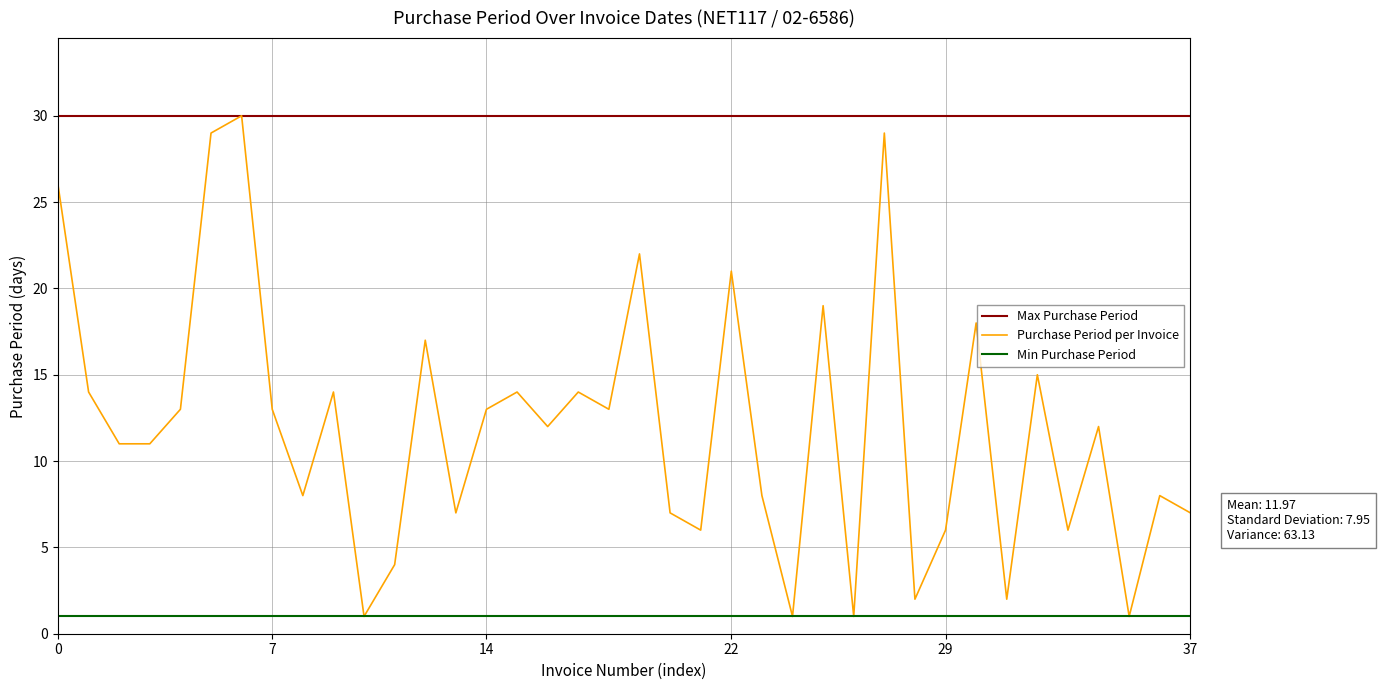

What is the lowest value of the Max Purchase Period series?

30